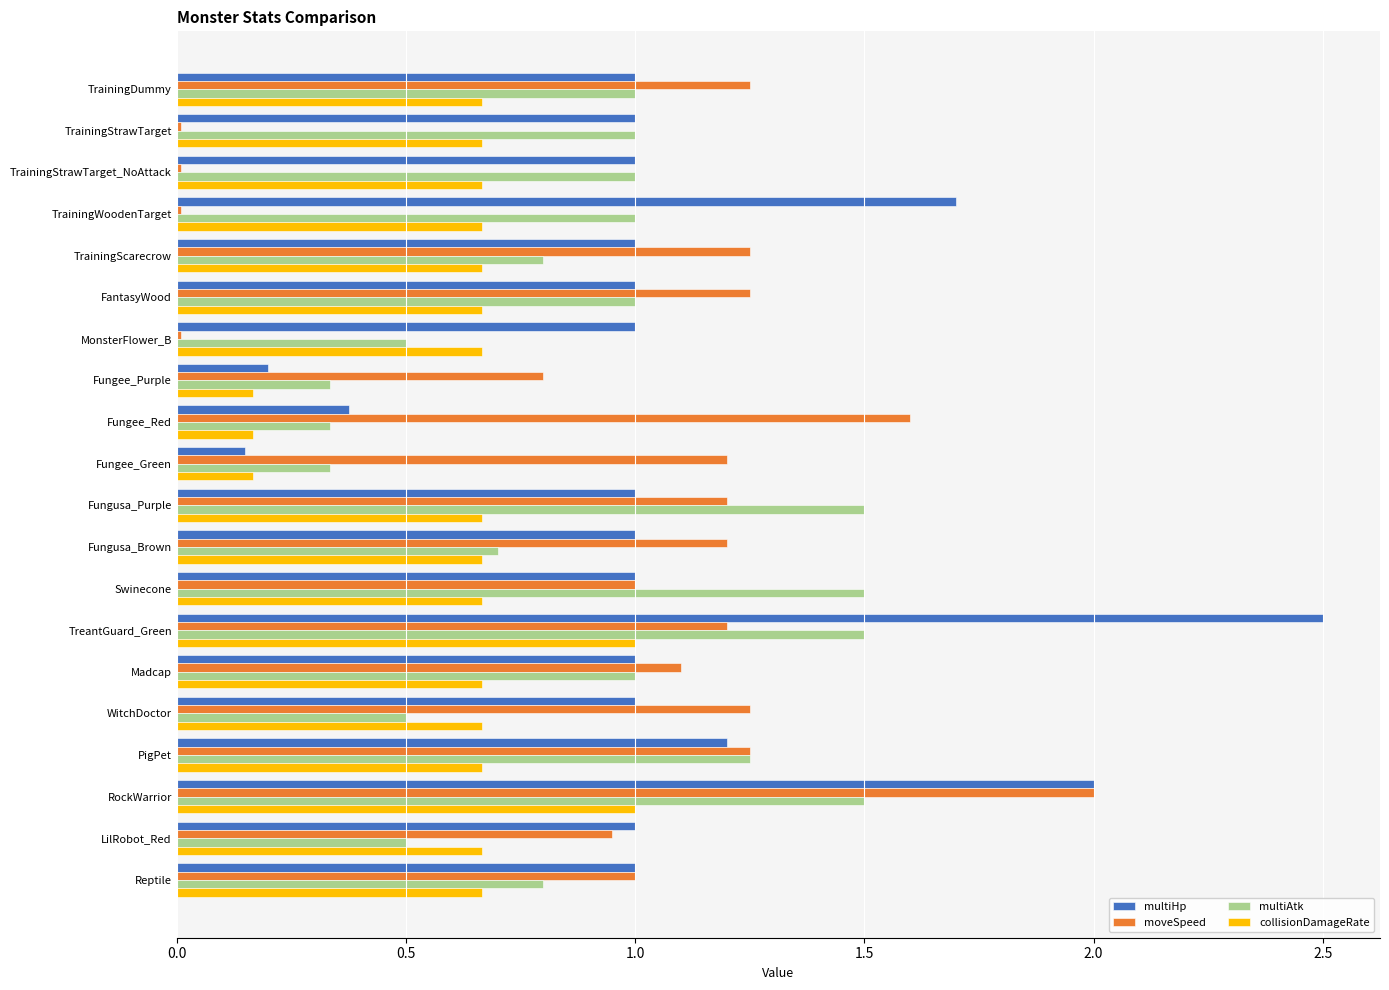

Rank the series by their average value, from highest to lowest.

multiHp, moveSpeed, multiAtk, collisionDamageRate